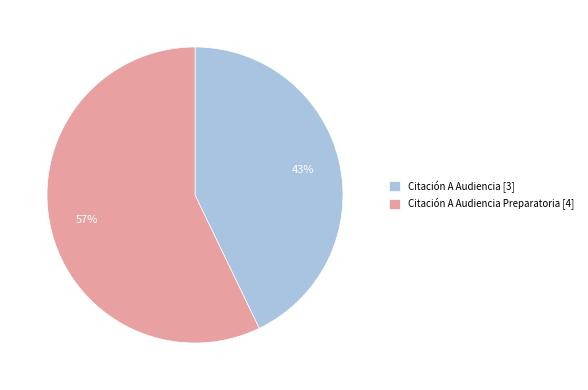

Which slice is the largest?

Citación A Audiencia Preparatoria [4]